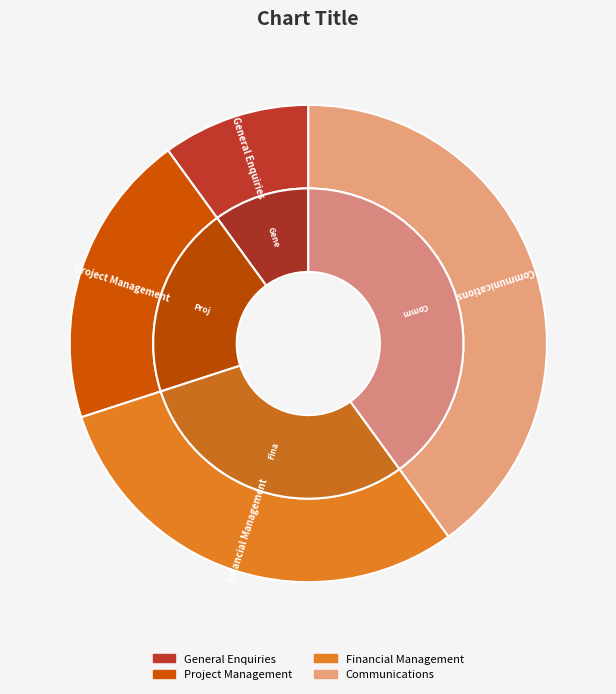

Which category has the biggest portion of the pie?

Communications